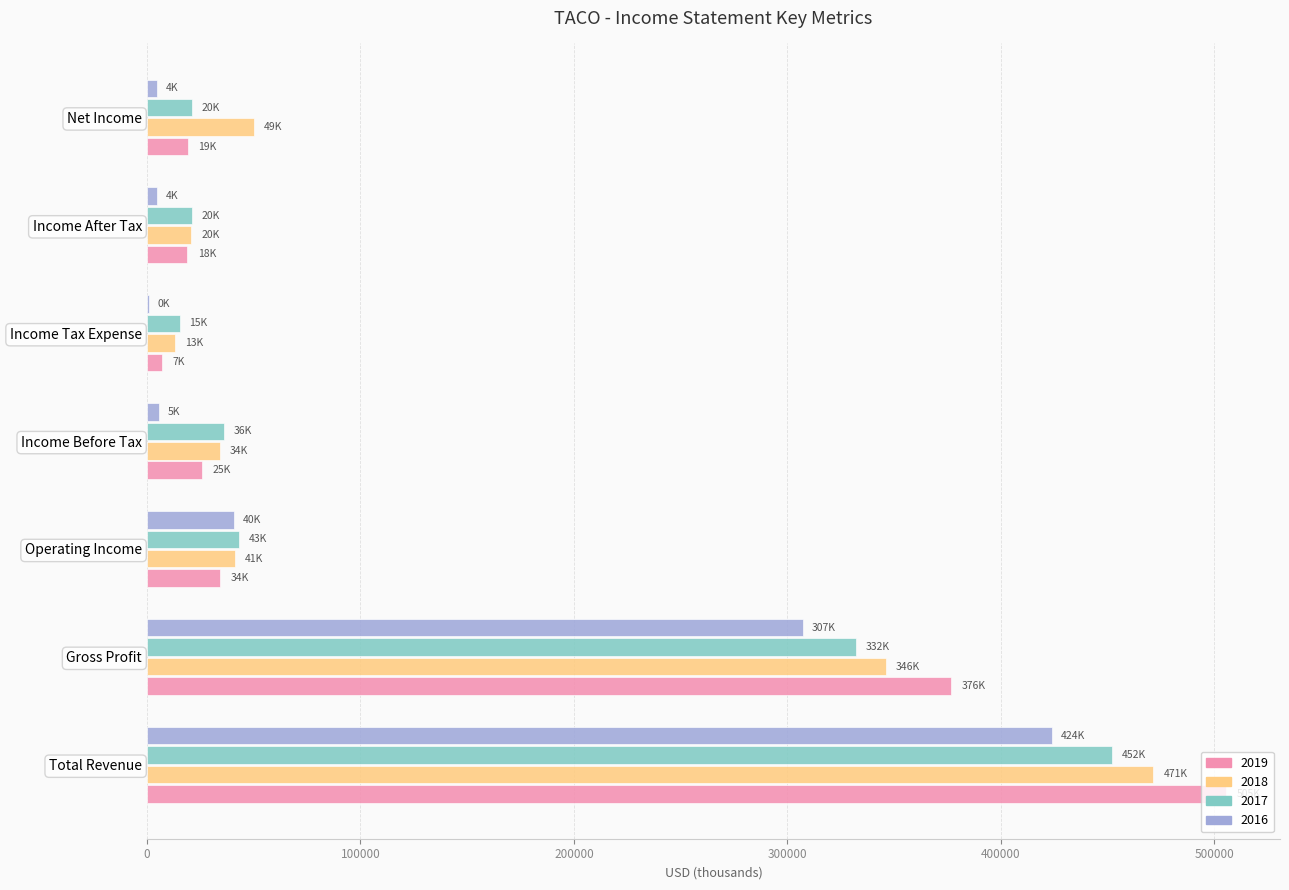

The value of 2018 at Total Revenue is 471500. True or false?

True